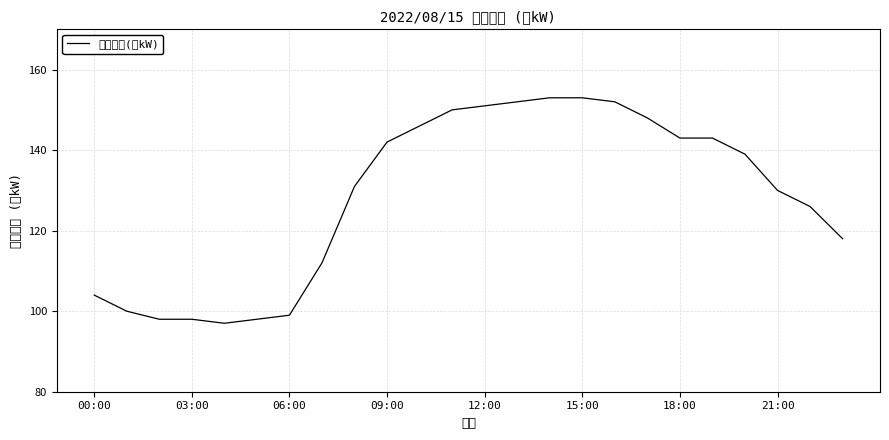

The chart shows a value of 80 at 18:00. True or false?

False